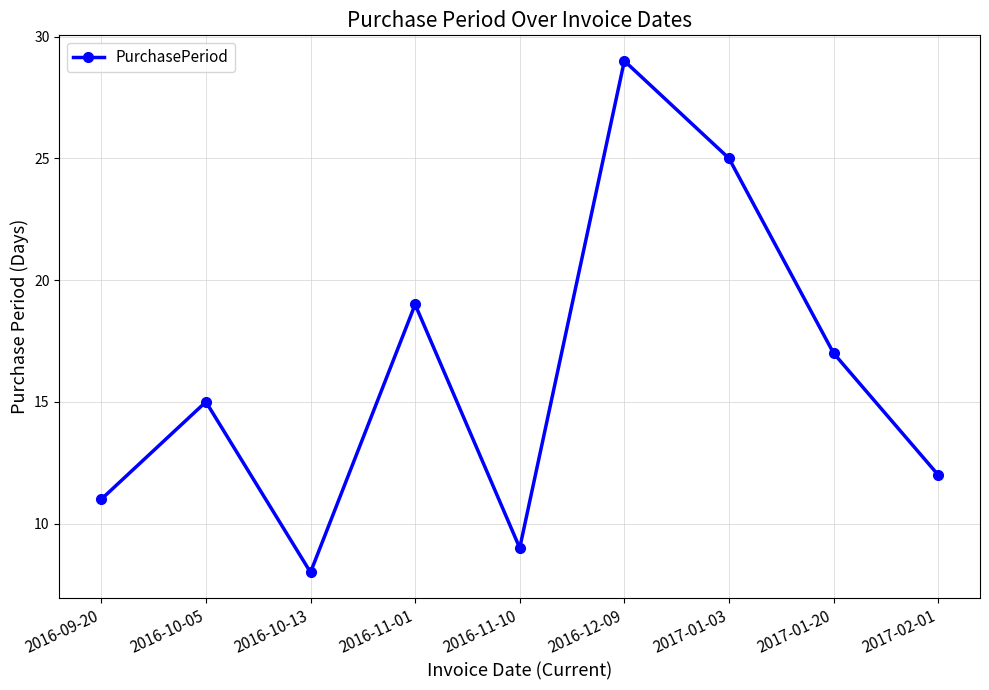

What value does the data have at 2016-10-05, to the nearest 5?

15